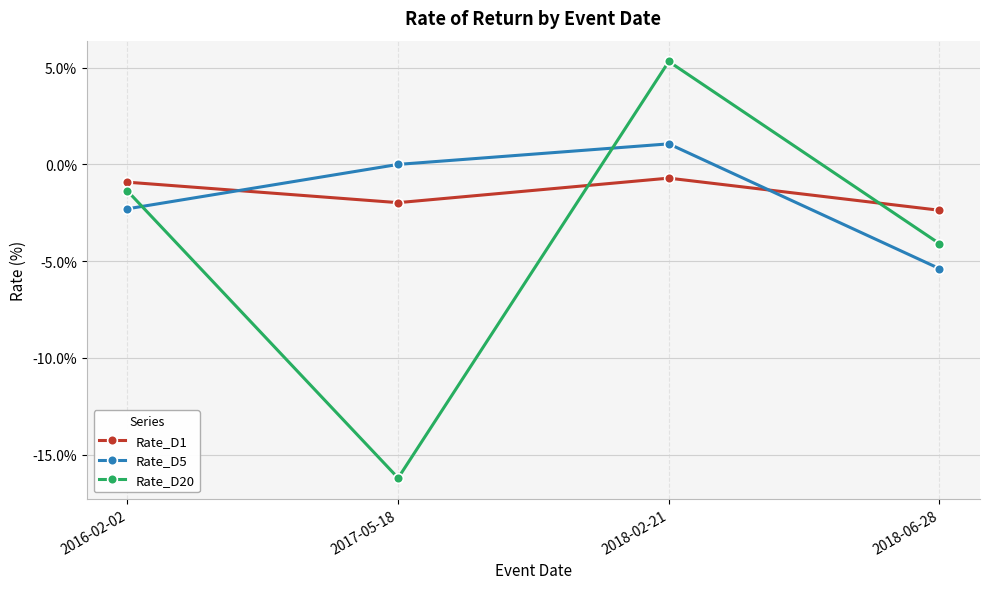

How many series are shown in this chart?

3